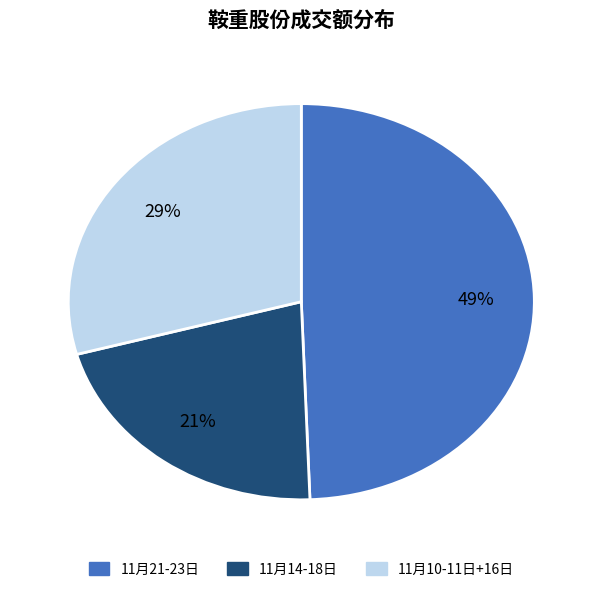

To the nearest percent, what is the difference between the largest and smallest slice percentages?

28%